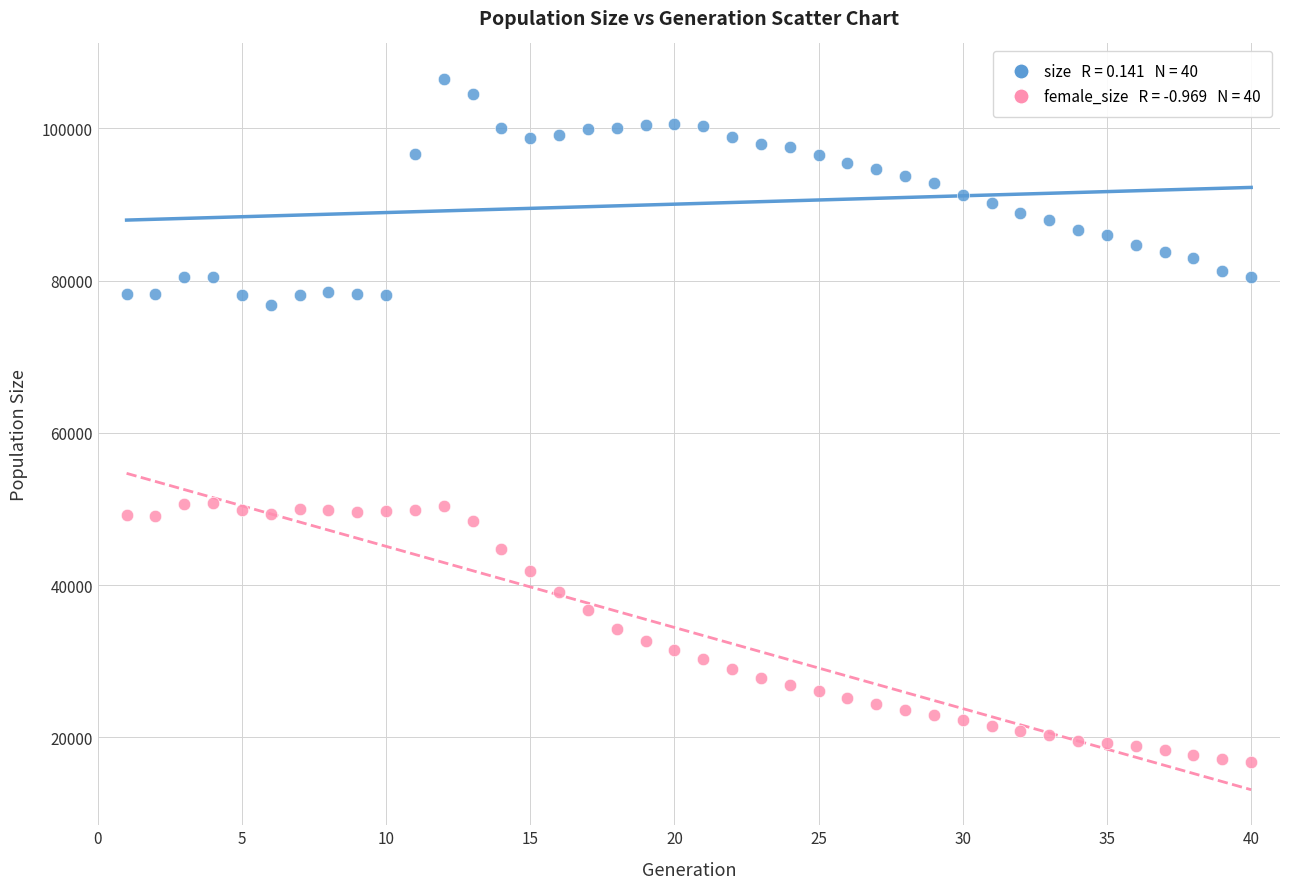

Across all data points, what is the range of X values (max minus min)?

39